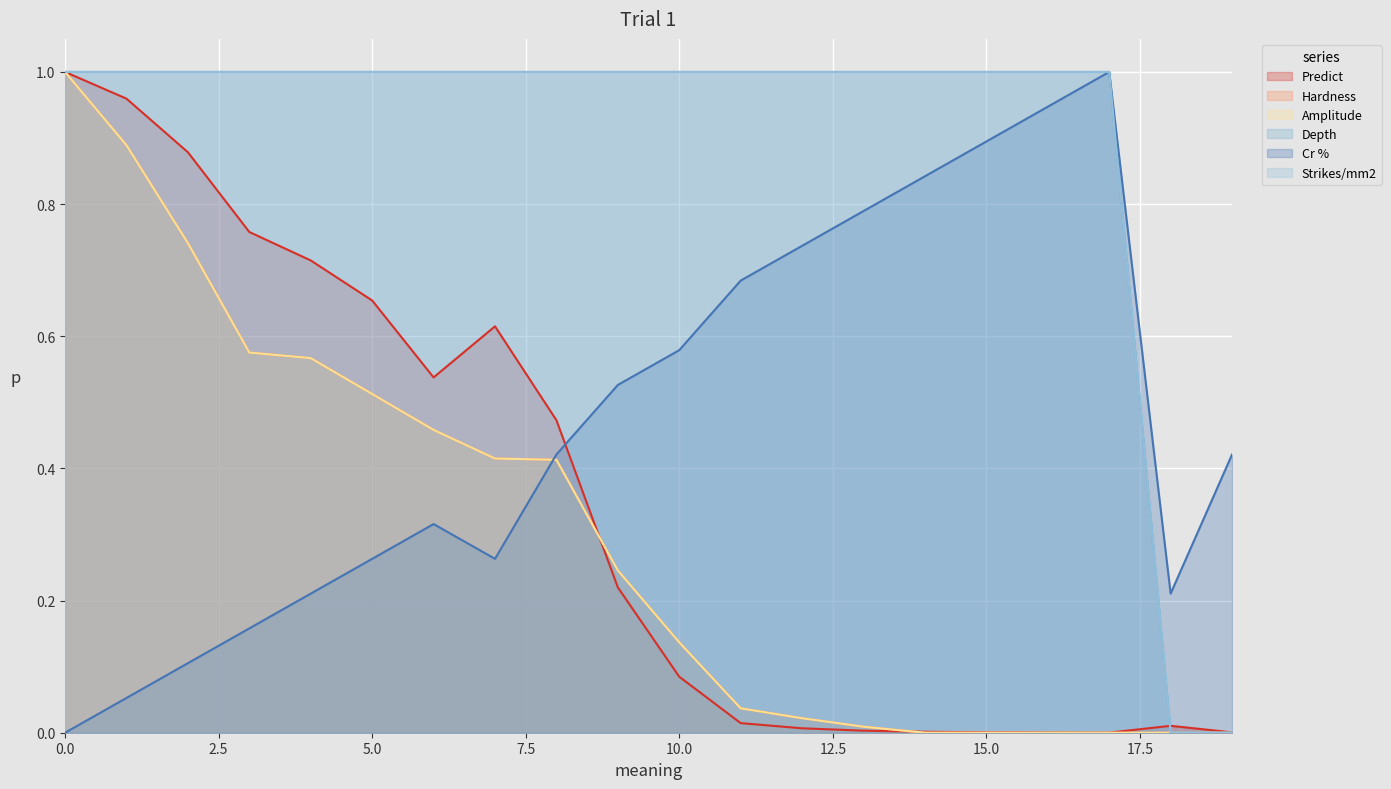

What are all the series names shown in the legend?

Predict, Hardness, Amplitude, Depth, Cr %, Strikes/mm2